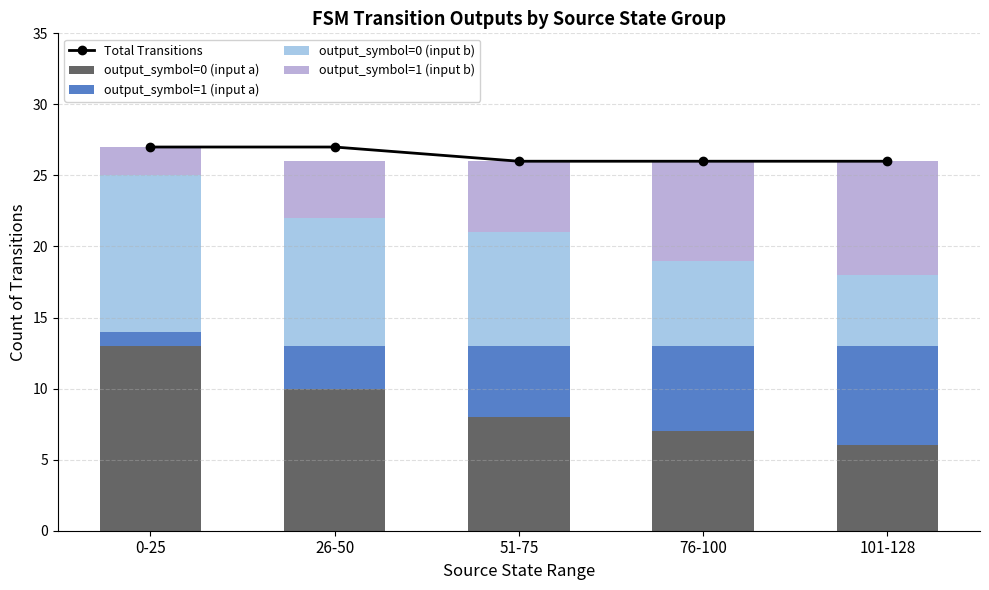

What is the difference between the second highest and second lowest values in the Total Transitions series?

1